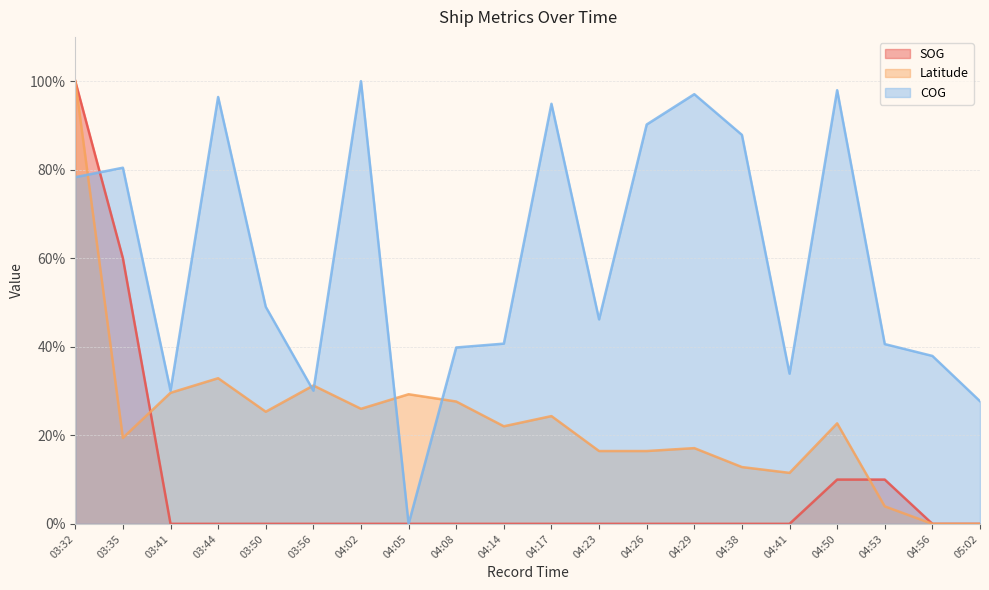

At how many categories does at least one series exceed 88?

7